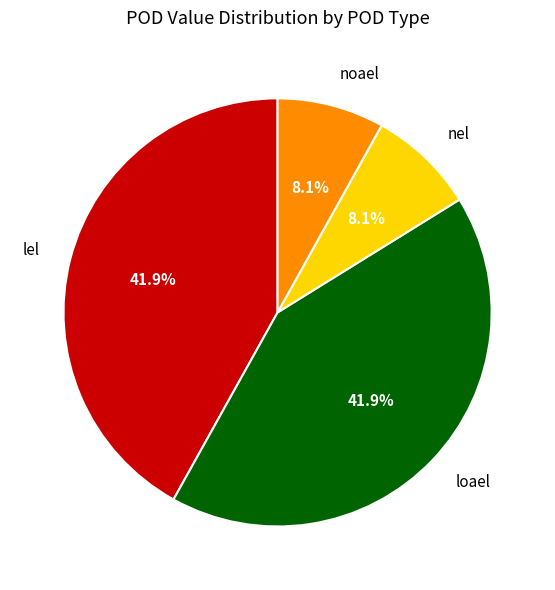

What is the total percentage of nel and noael?

16.2%